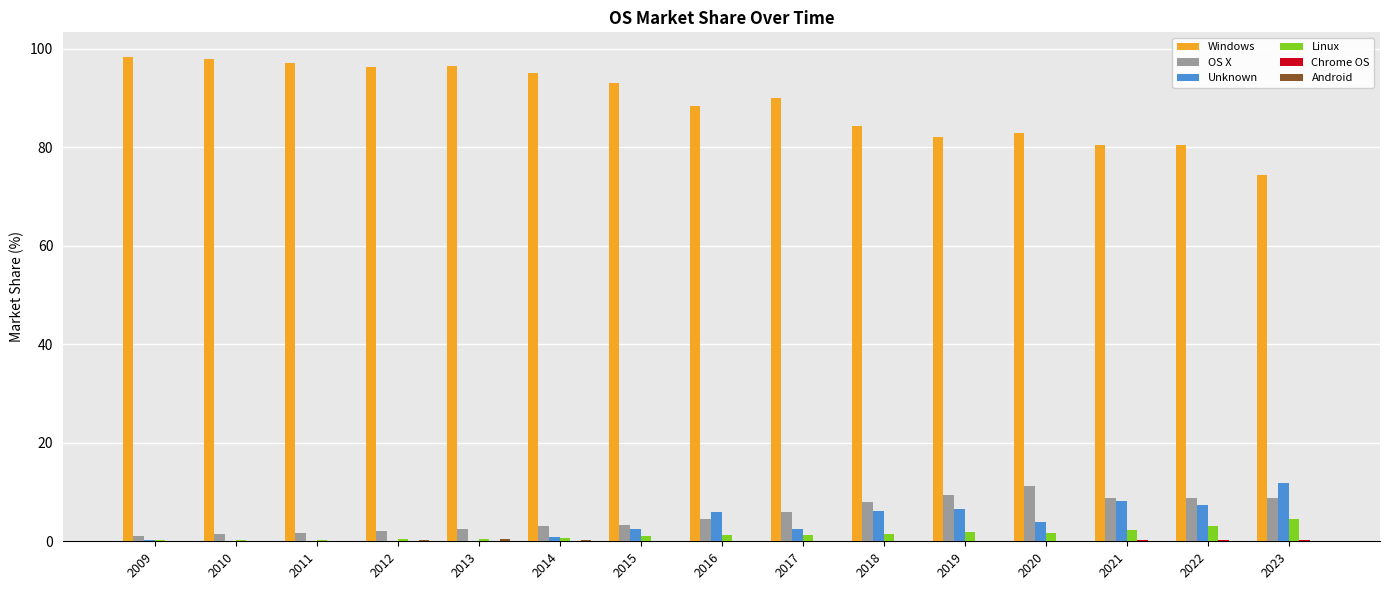

Is it true that Windows equals 131.4 at 2020?

False